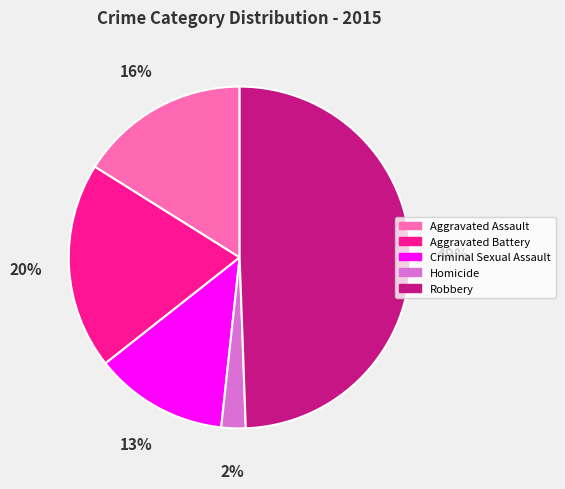

What percentage is the Aggravated Battery slice, to the nearest percent?

20%